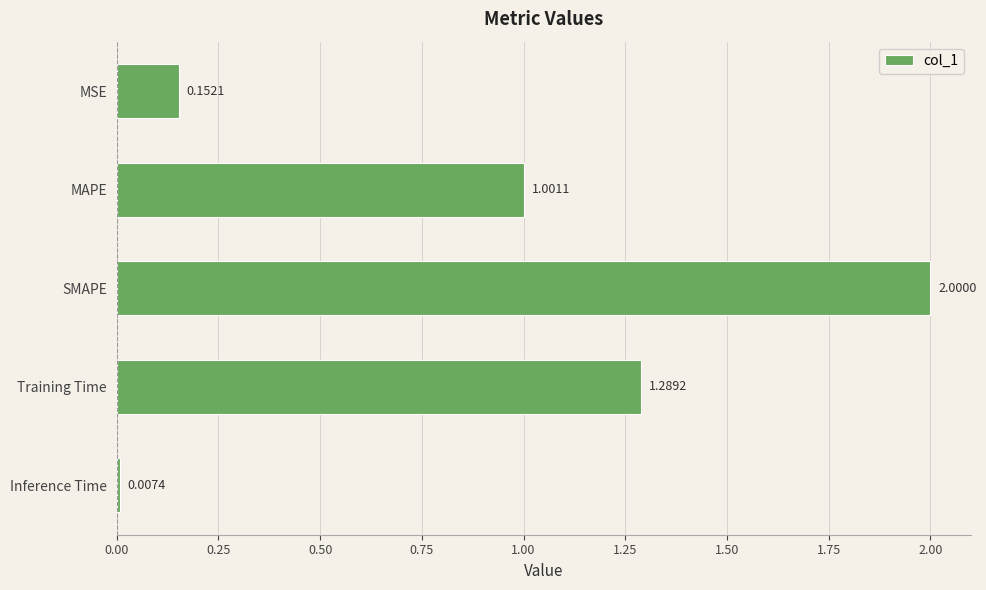

What is the change in value from Training Time to Inference Time?

-1.3